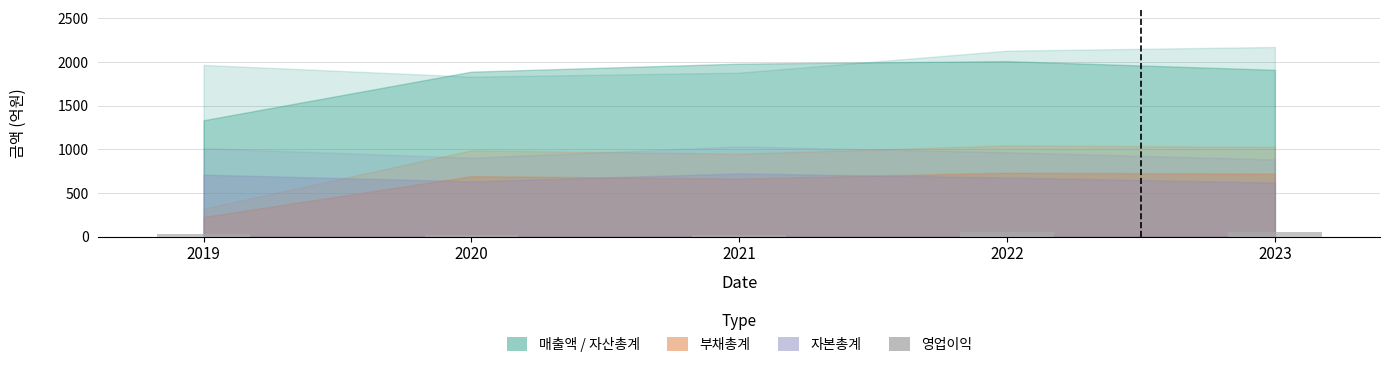

What is the sum of all values?

171